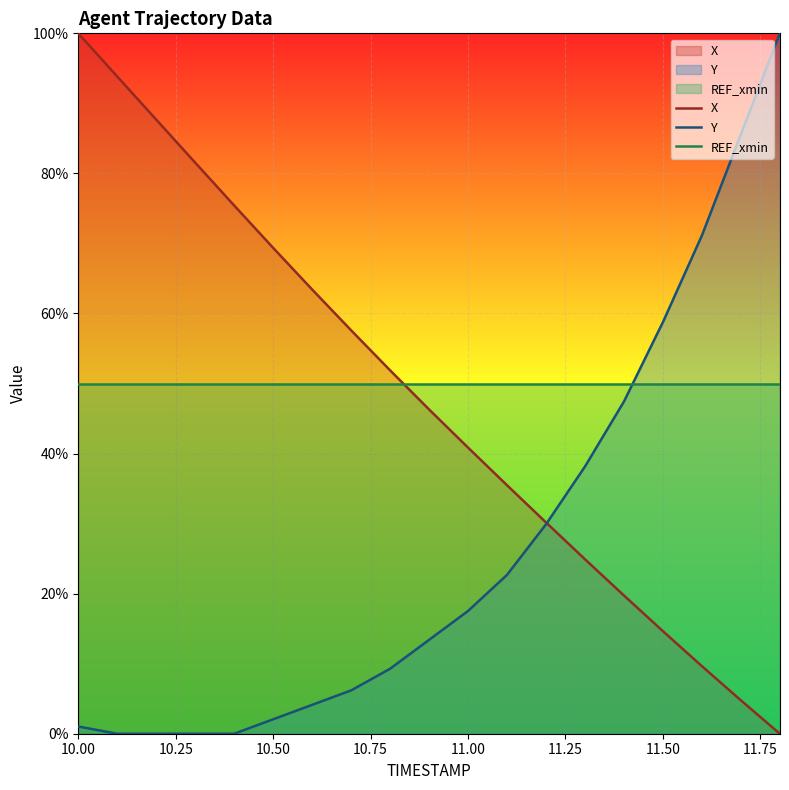

How many times do REF_xmin and X cross each other?

1